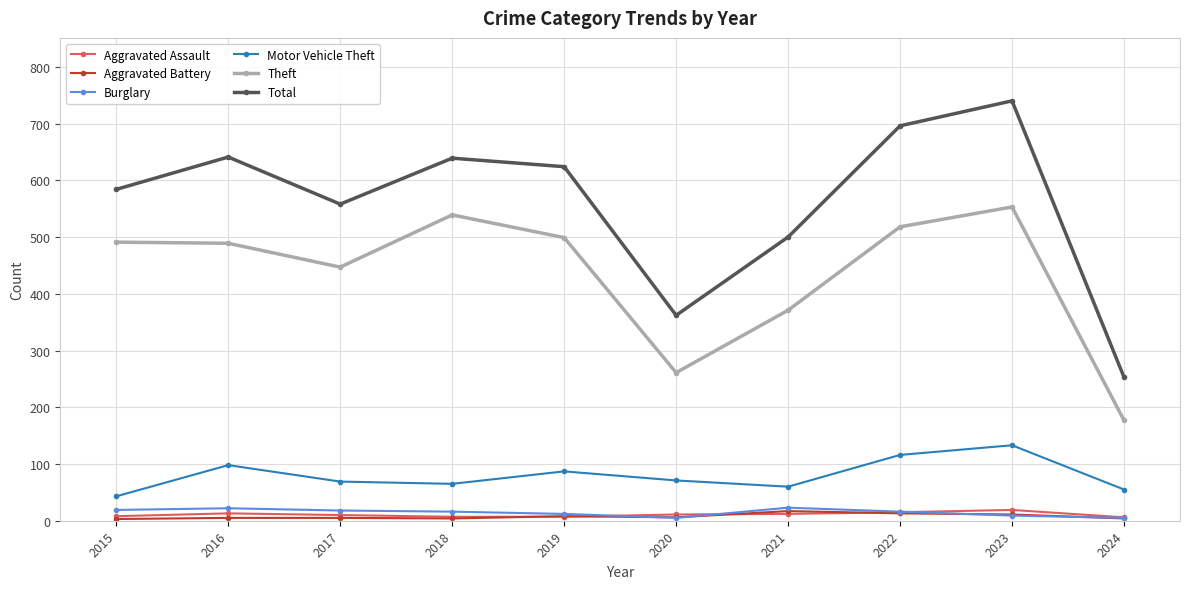

At which category does Theft reach its first local valley?

2017